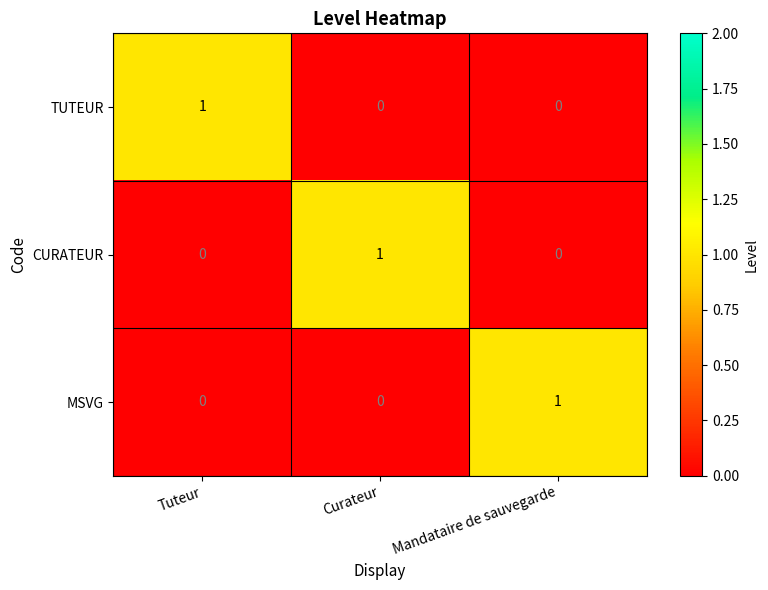

Count the CURATEUR values in the range 0 to 1.

3